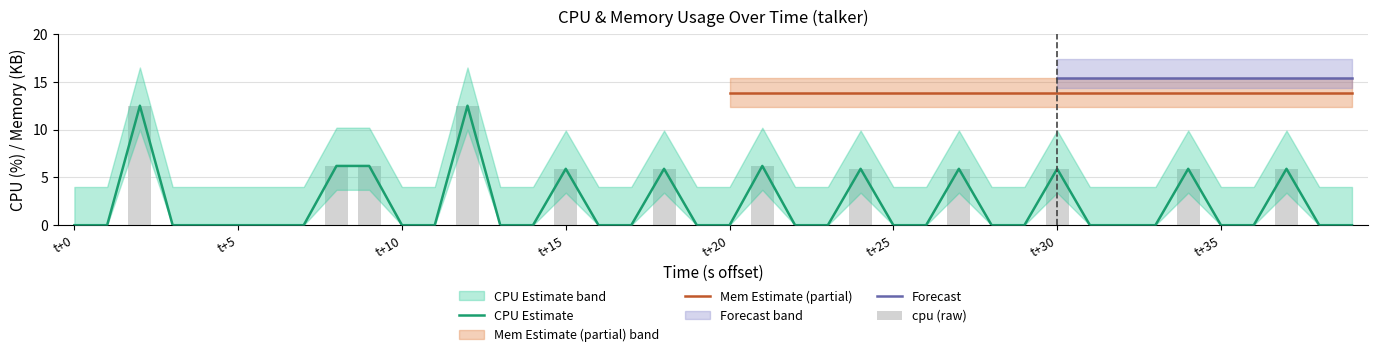

Reading left to right, transcribe all the data shown in this chart.

0.0	0.0	12.5	0.0	0.0	0.0	0.0	0.0	6.2	6.2	0.0	0.0	12.5	0.0	0.0	5.9	0.0	0.0	5.9	0.0	0.0	6.2	0.0	0.0	5.9	0.0	0.0	5.9	0.0	0.0	5.9	0.0	0.0	0.0	5.9	0.0	0.0	5.9	0.0	0.0